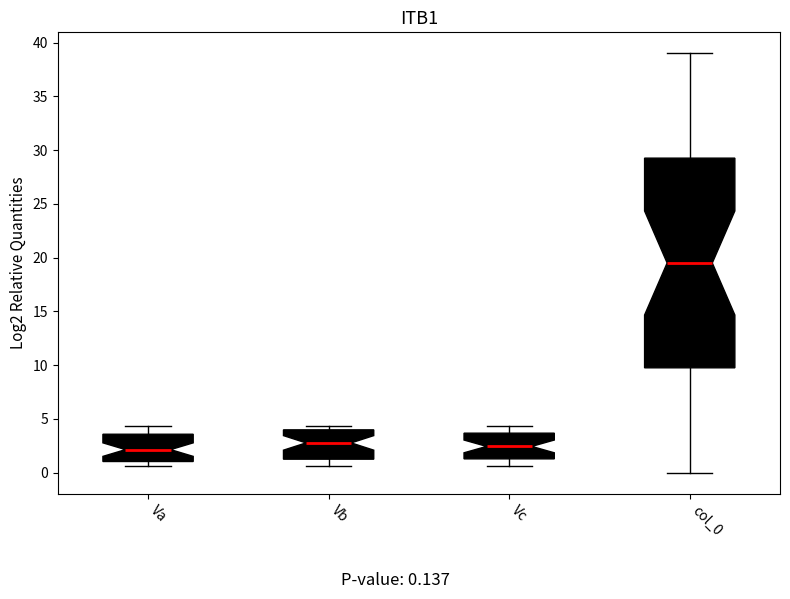

Reading left to right, read every box against the y-axis: the position of its median line, the range the box covers, and the ends of its whiskers. The values are not printed on the chart, so give them approximately, as read against the axis.

Va: median 2.0, box 1.0 to 3.5, whiskers 0.5 to 4.5
Vb: median 3.0, box 1.5 to 4.0, whiskers 0.5 to 4.5
Vc: median 2.5, box 1.5 to 3.5, whiskers 0.5 to 4.5
col_0: median 19.5, box 10.0 to 29.5, whiskers 0.0 to 39.0